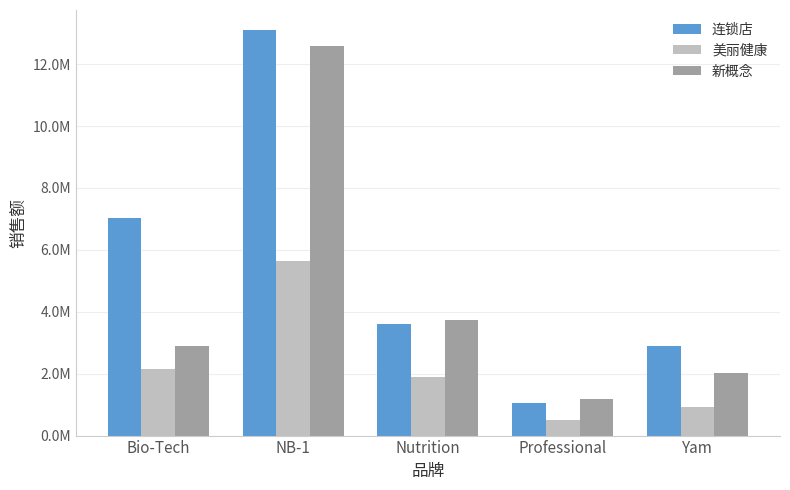

Which series changed the most between Bio-Tech and Yam?

连锁店